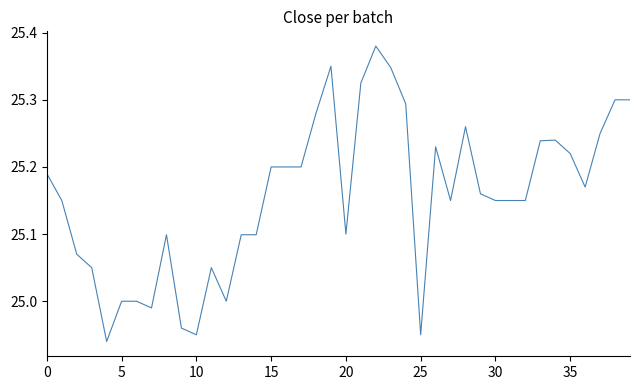

What is the difference between the maximum and minimum values?

0.4